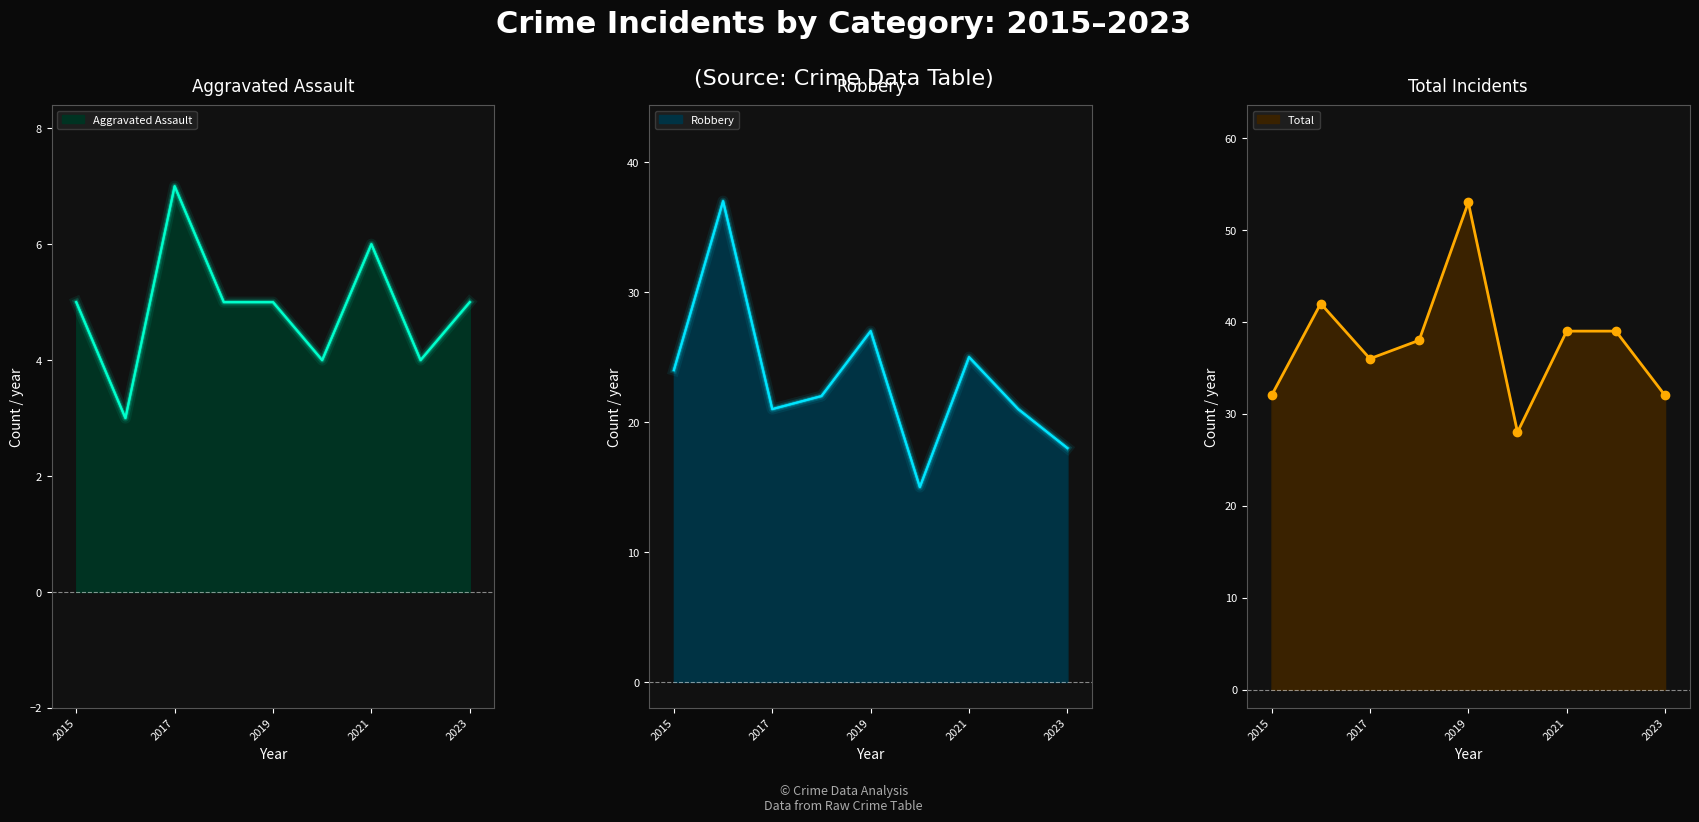

What is the average value of the Total series?

38